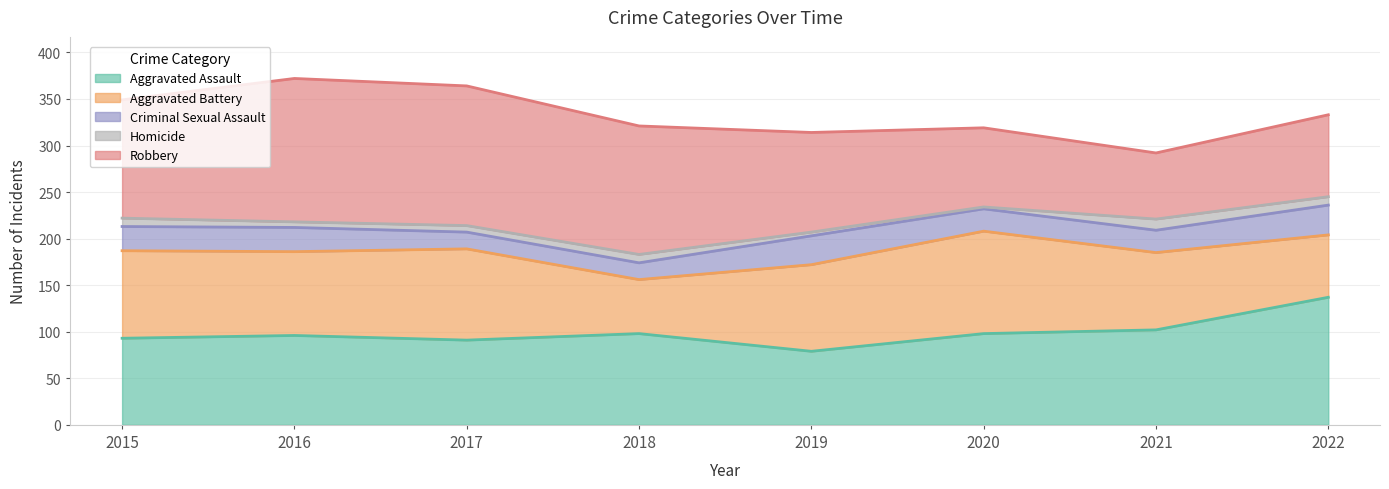

What is the average value of the Aggravated Assault series?

99